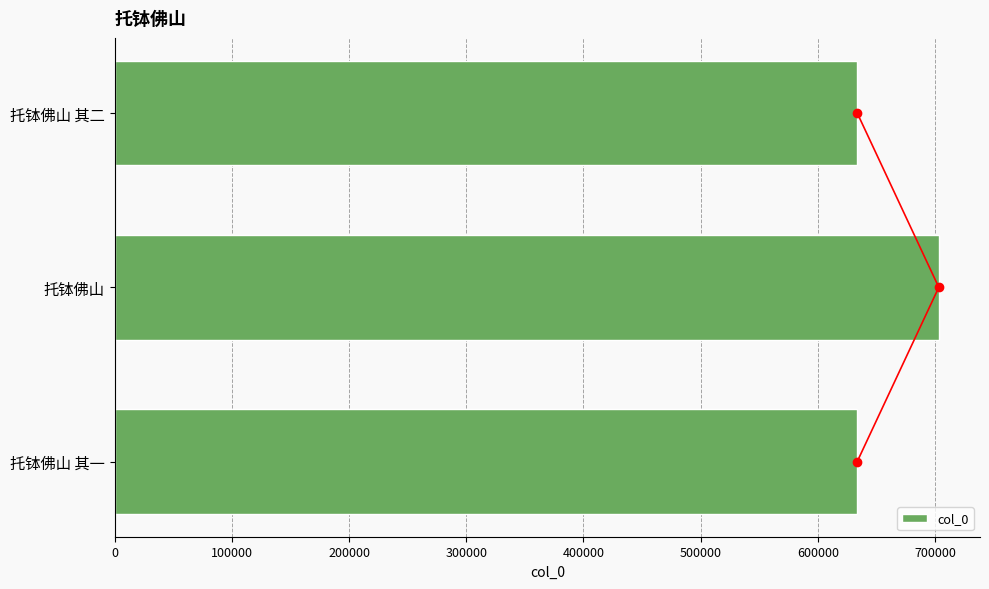

Reading right to left, list all the values displayed in this chart.

633598	703248	633597